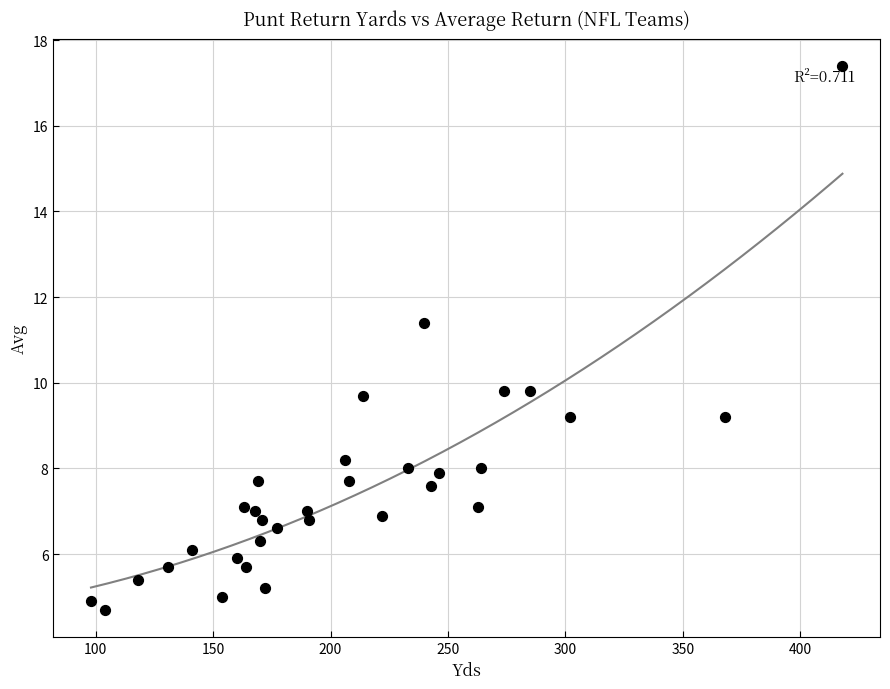

What Y value in the scatter plot is closest to 11?

11.4